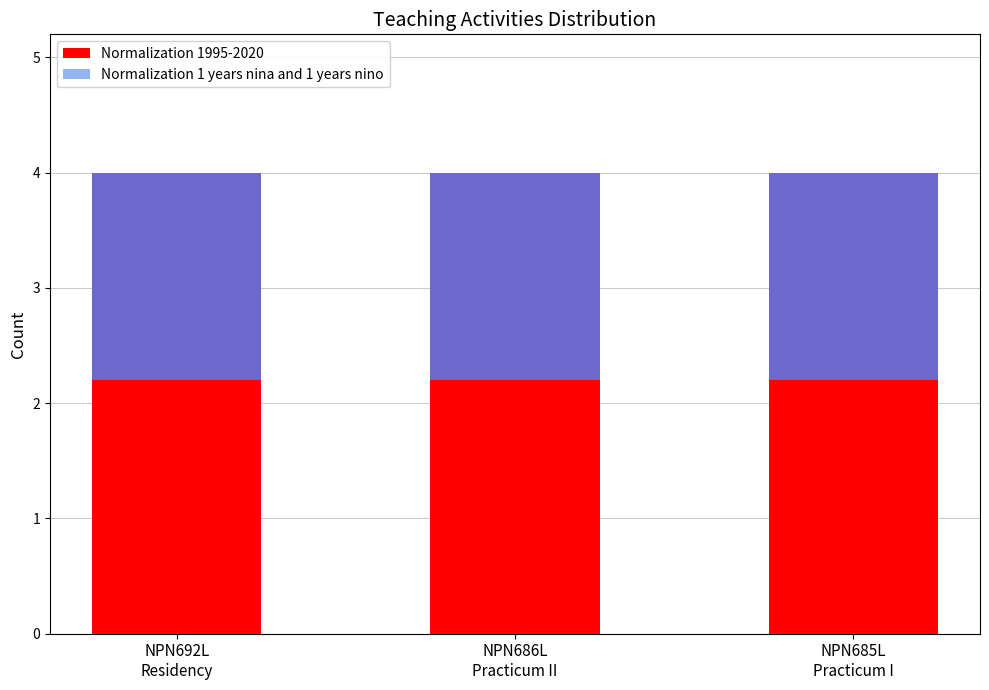

Reading right to left, transcribe all the data shown in this chart.

Normalization 1995-2020: NPN685L
Practicum I=2.2	NPN686L
Practicum II=2.2	NPN692L
Residency=2.2
Normalization 1 years nina and 1 years nino: NPN685L
Practicum I=1.8	NPN686L
Practicum II=1.8	NPN692L
Residency=1.8